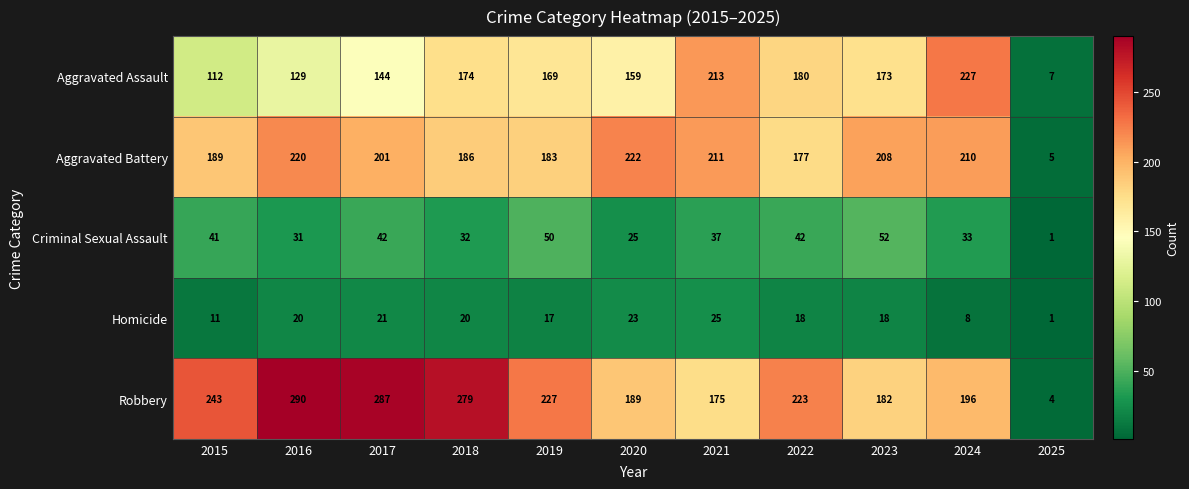

Which series has the largest total across all categories?

Robbery